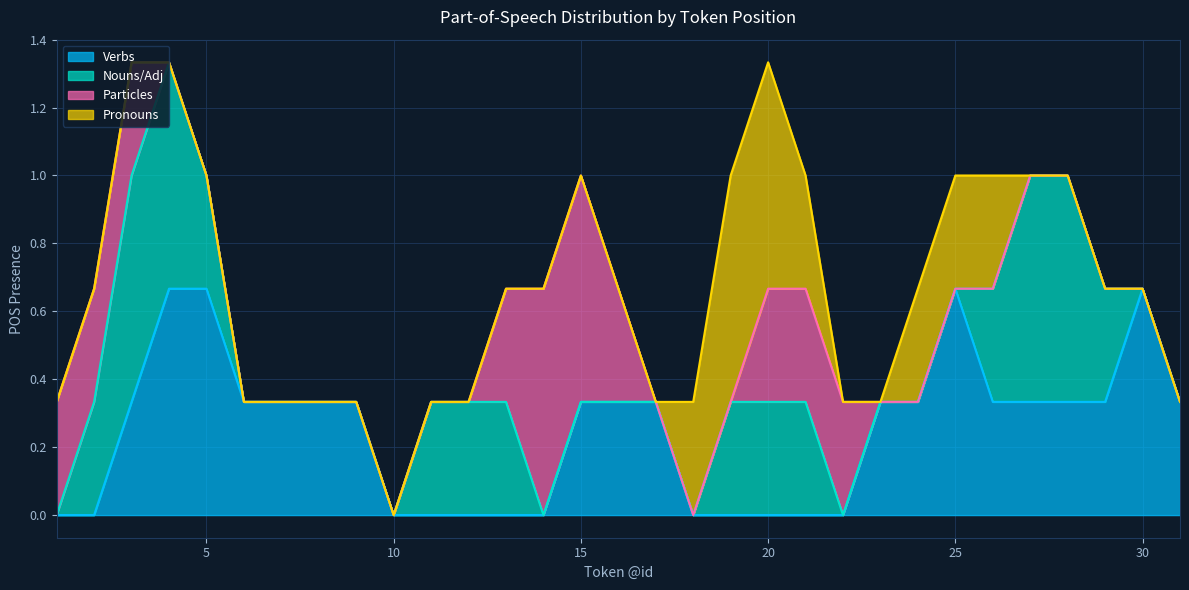

Rank the series by their average value, from highest to lowest.

Verbs, Nouns/Adj, Particles, Pronouns